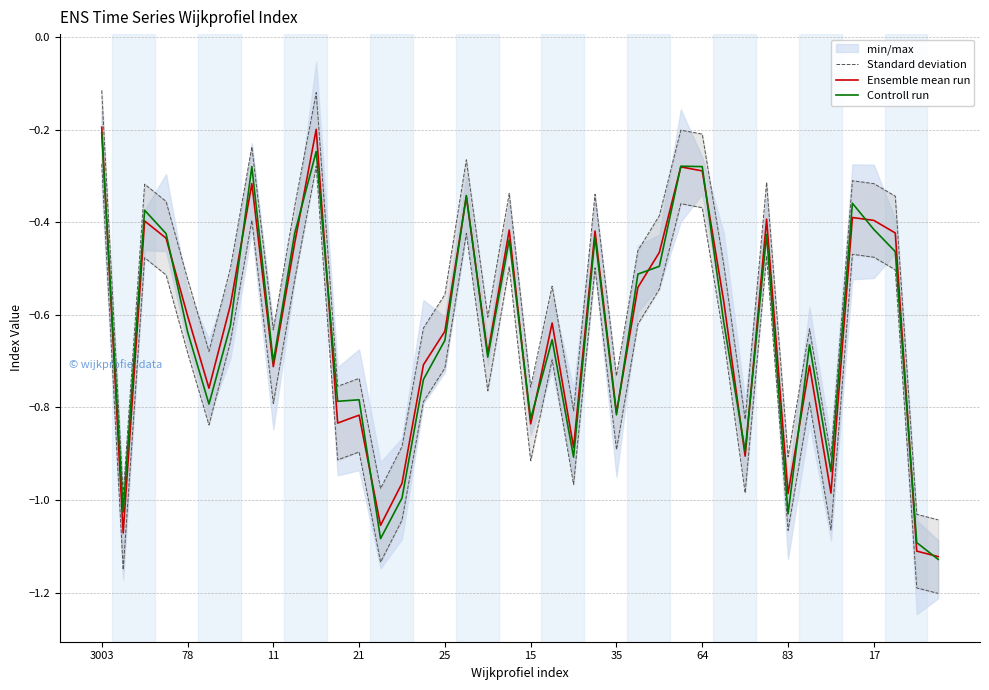

True or false: Standard deviation has more than 0 interior local peaks.

True